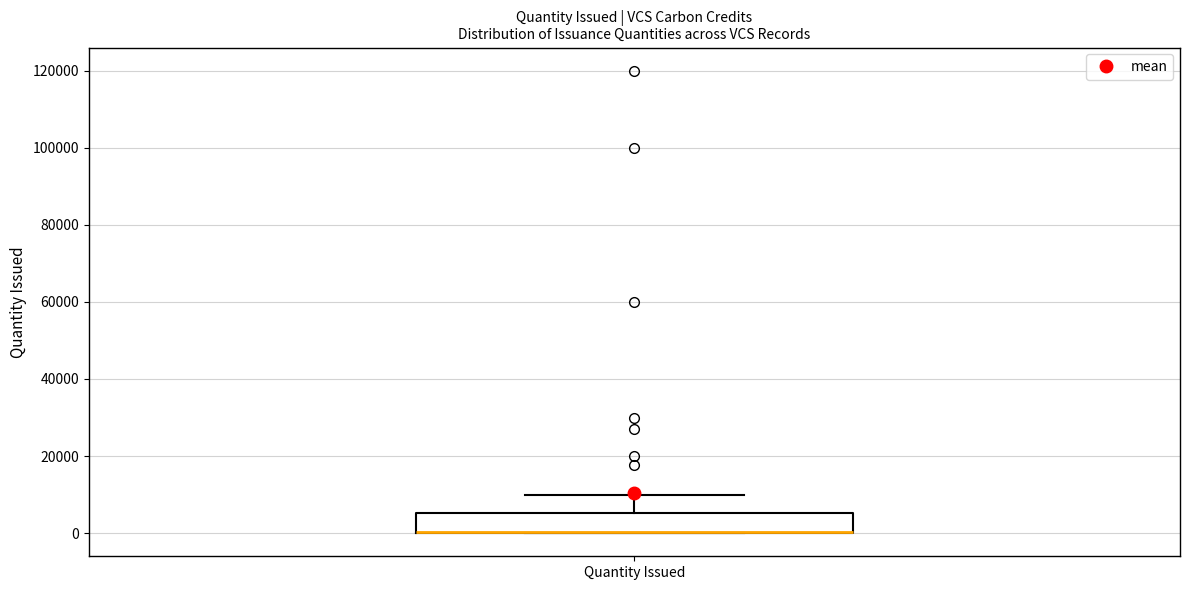

Where does the upper whisker of the box for Quantity Issued end on the y-axis? The values are not printed on the chart, so give them approximately, as read against the axis.

10000